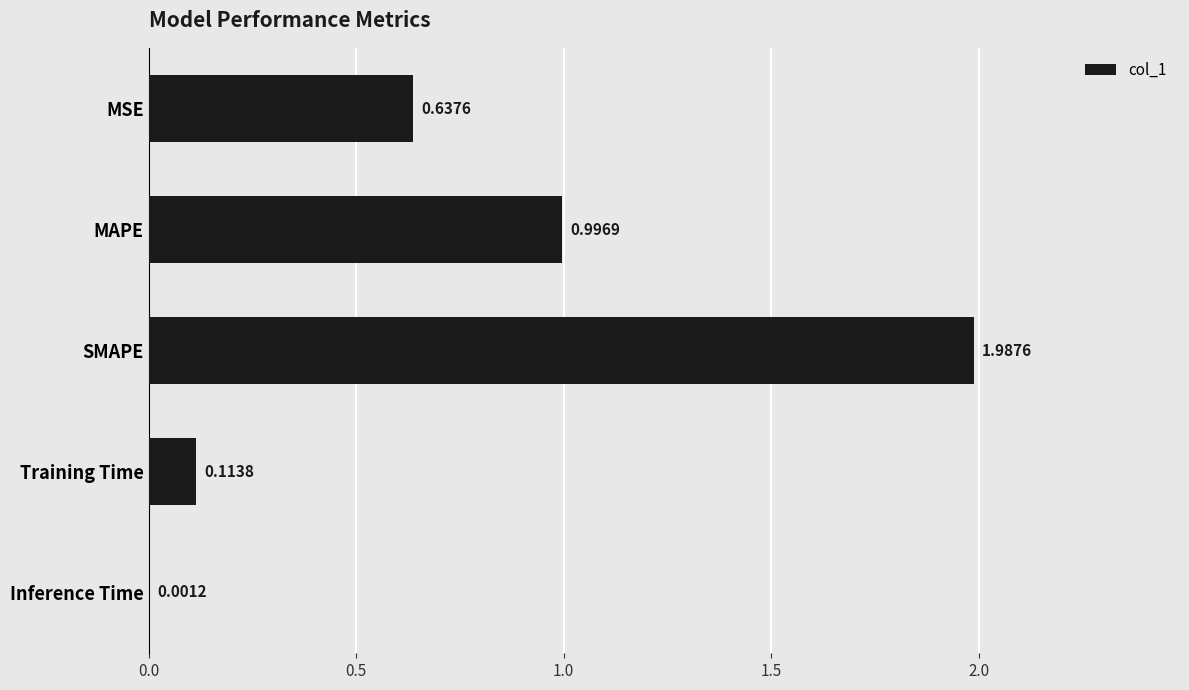

Between SMAPE and MSE, which is larger?

SMAPE